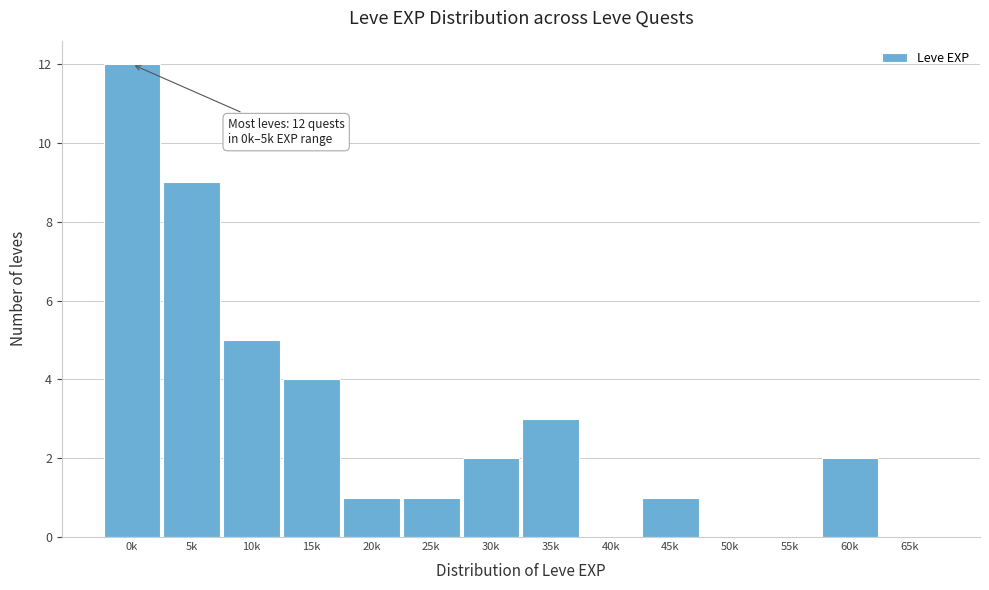

Reading left to right, what are all the values shown in this chart?

0k=12	5k=9	10k=5	15k=4	20k=1	25k=1	30k=2	35k=3	40k=0	45k=1	50k=0	55k=0	60k=2	65k=0